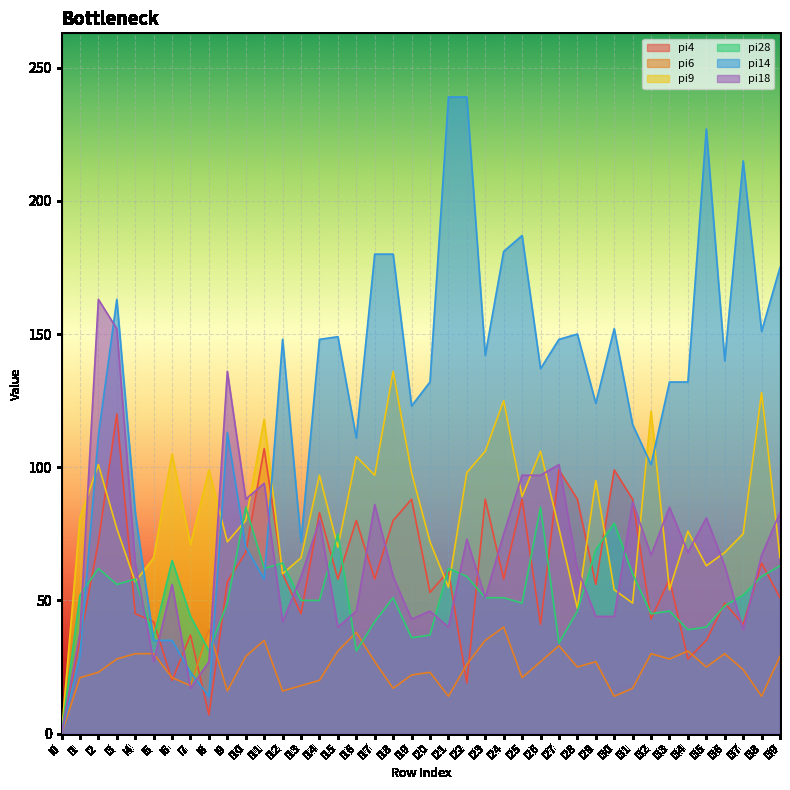

Rank the series at i7 from highest to lowest value.

pi9, pi28, pi4, pi14, pi6, pi18